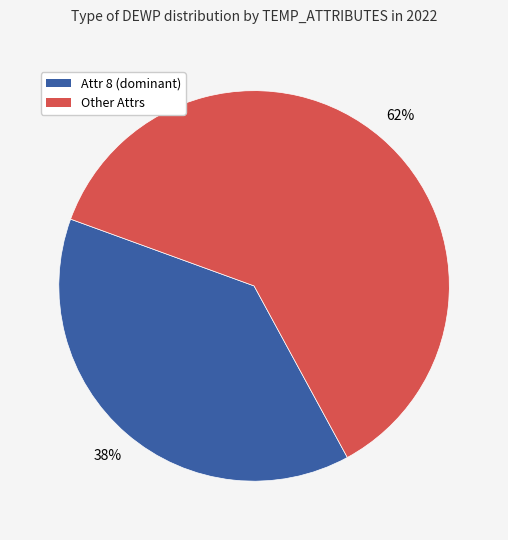

Is there a majority slice in this chart?

Yes